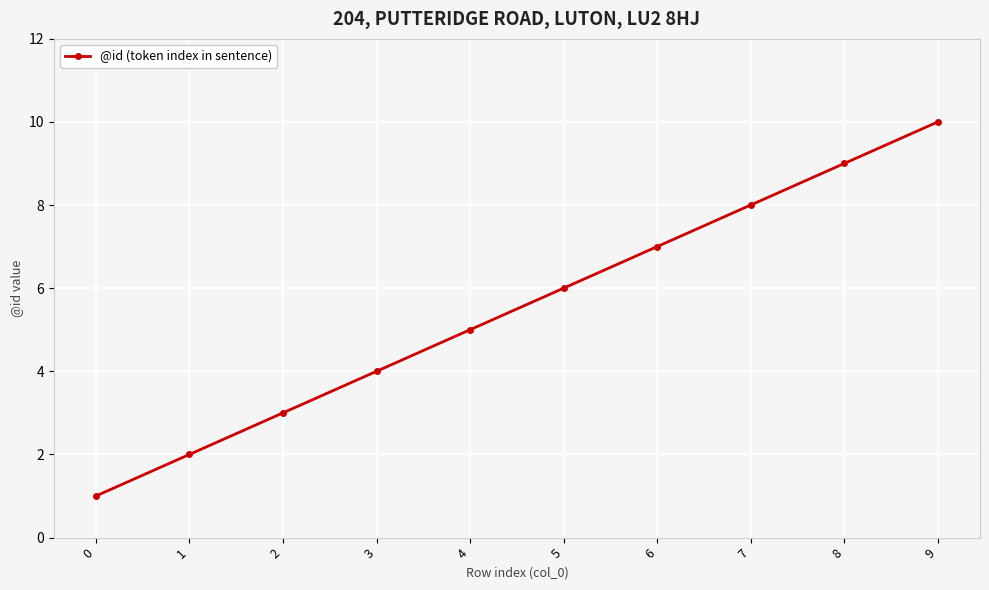

What is the change in value from 1 to 4?

+3